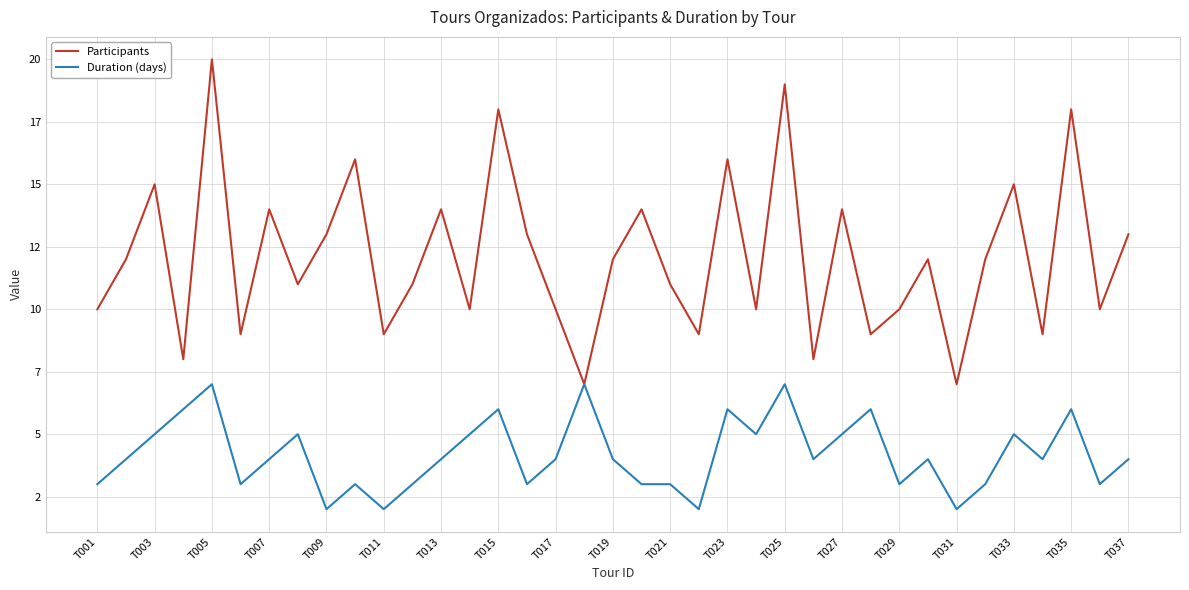

Reading right to left, what are all the values shown in this chart?

Participants: 13	10	18	9	15	12	7	12	10	9	14	8	19	10	16	9	11	14	12	7	10	13	18	10	14	11	9	16	13	11	14	9	20	8	15	12	10
Duration (days): 4	3	6	4	5	3	2	4	3	6	5	4	7	5	6	2	3	3	4	7	4	3	6	5	4	3	2	3	2	5	4	3	7	6	5	4	3